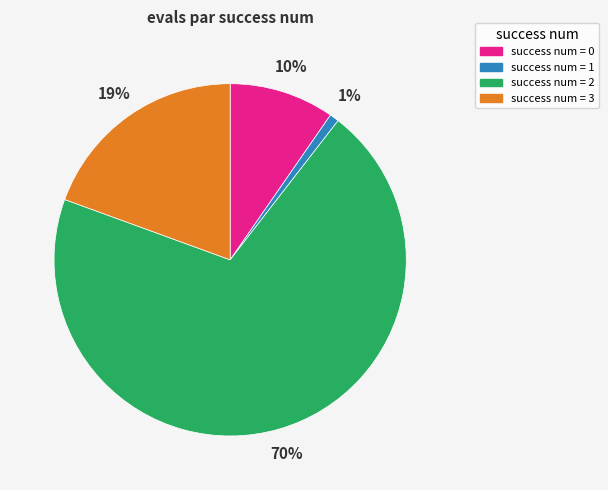

Rank the categories by value from lowest to highest.

success num = 1, success num = 0, success num = 3, success num = 2